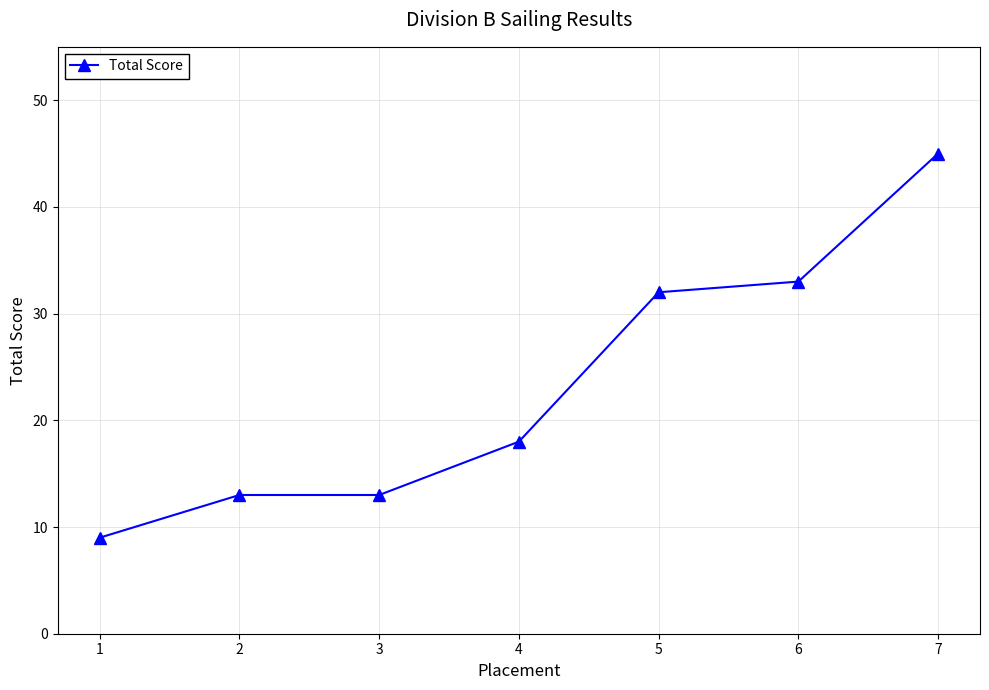

What is the difference between the second highest and minimum values?

24